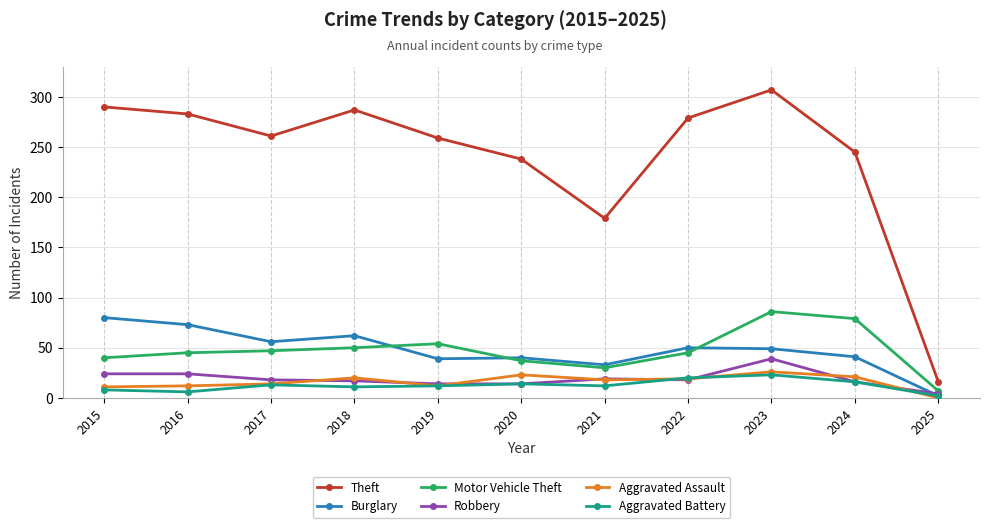

Is it true that Burglary equals 2 at 2025?

True